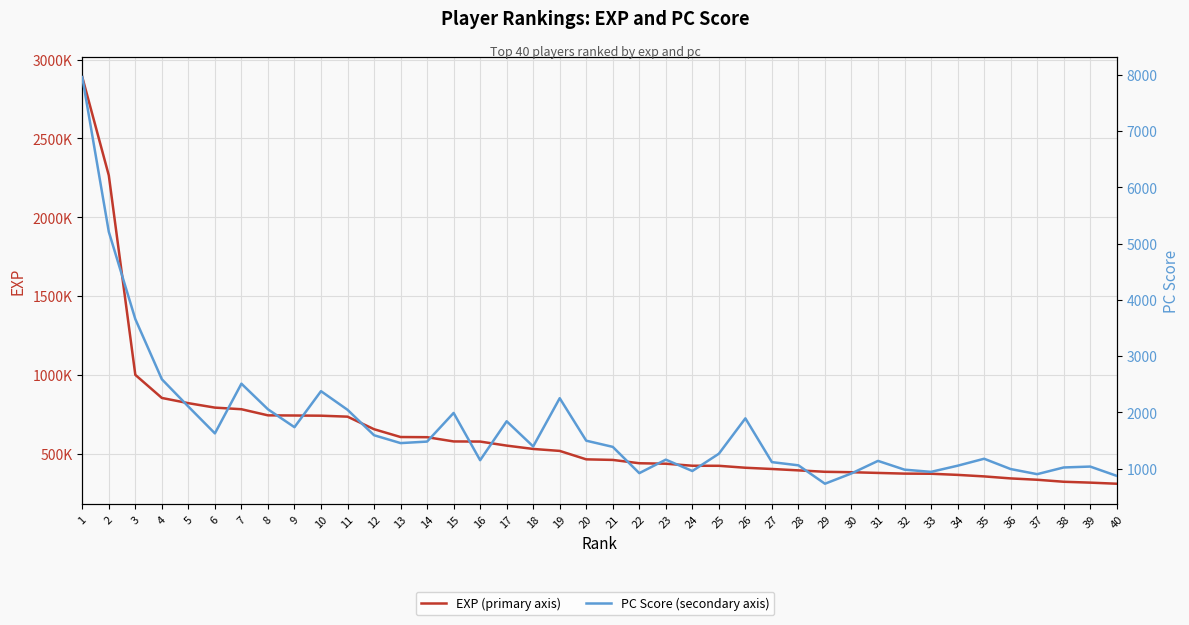

Rank the series by their average value, from highest to lowest.

EXP, PC Score